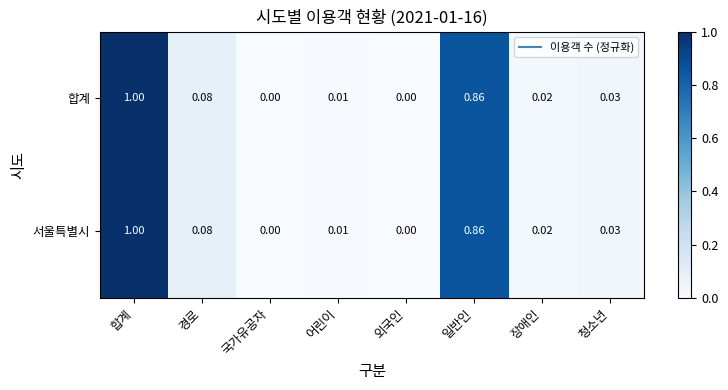

Which category has the highest value in the 합계 series?

합계